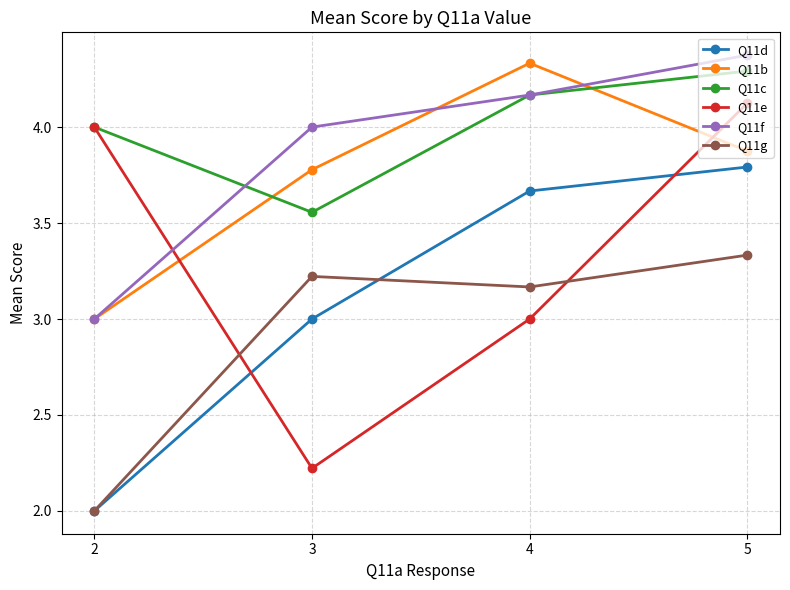

True or false: Q11g has more than 0 interior local peaks.

True